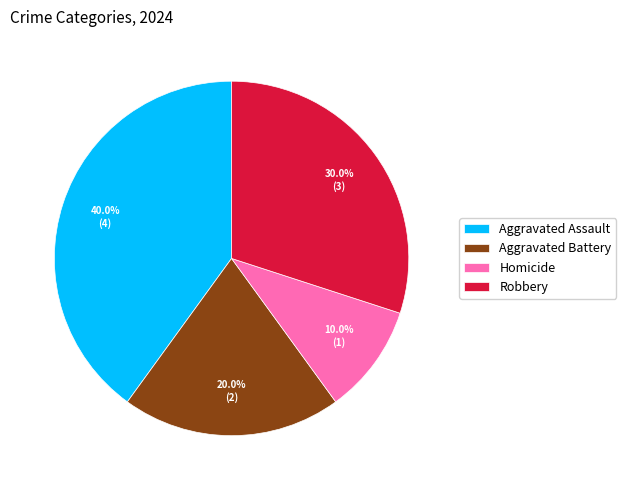

Is the sum of Aggravated Assault and Robbery greater than half?

Yes